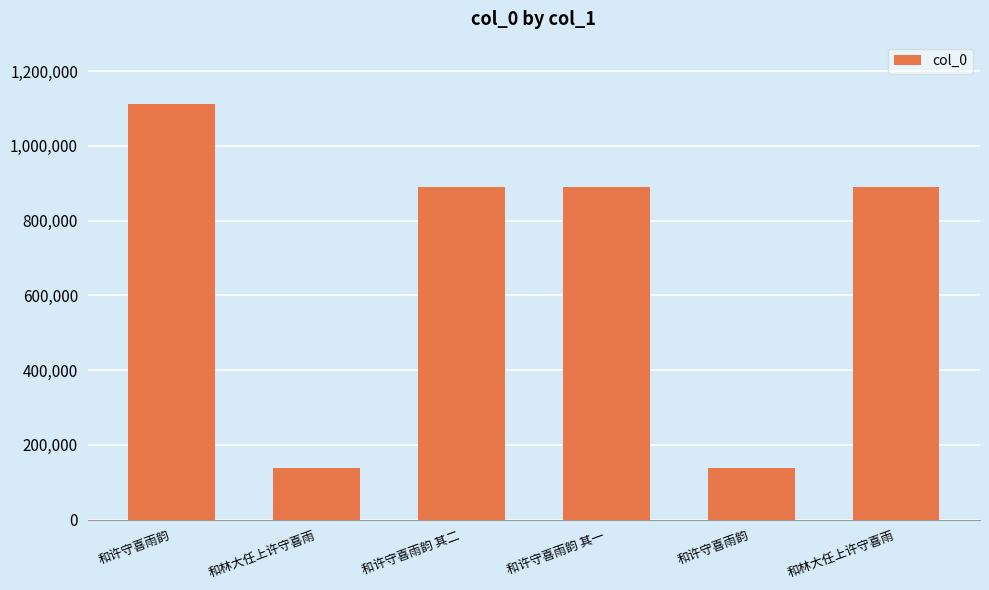

Between 和许守喜雨韵 其二 and 和许守喜雨韵 其一, which is larger?

和许守喜雨韵 其一